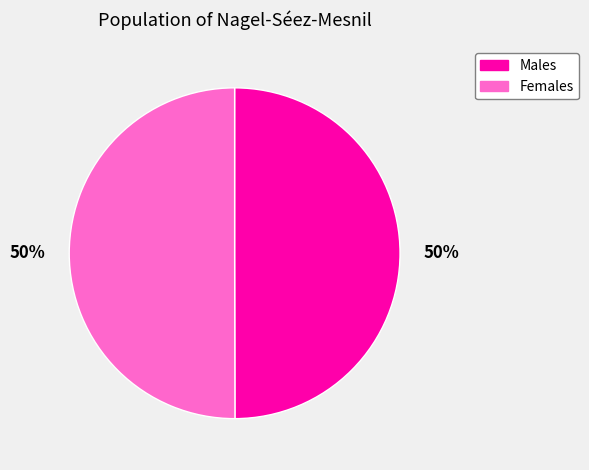

Approximately how many times larger is the value at Females compared to Males?

1.0